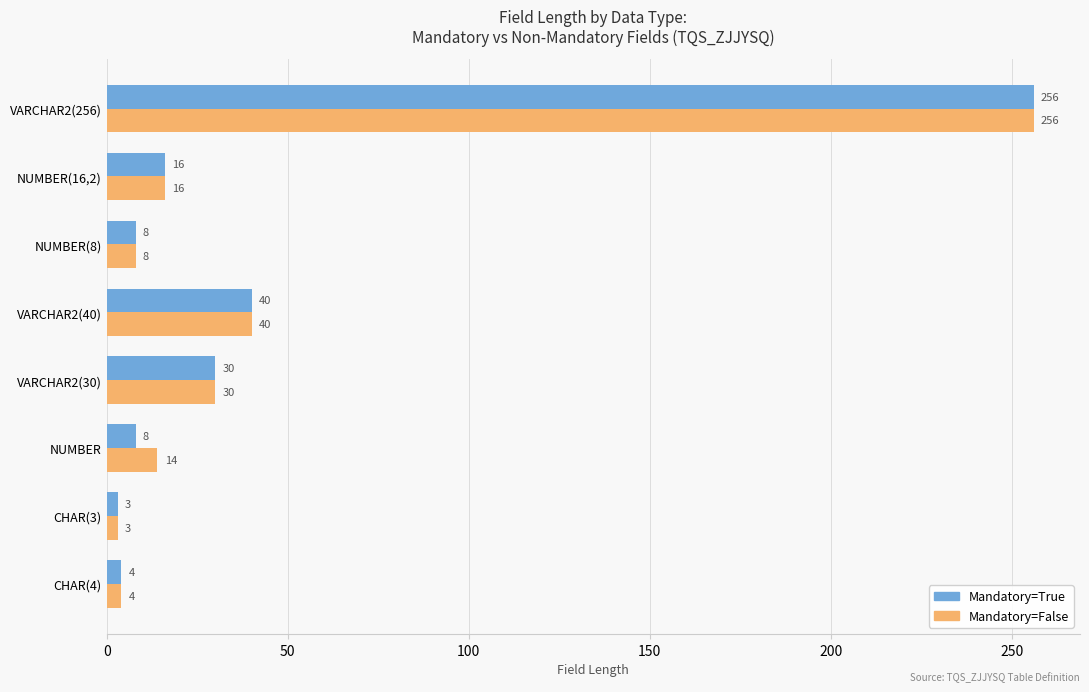

At which label does Mandatory=True reach its minimum?

CHAR(3)